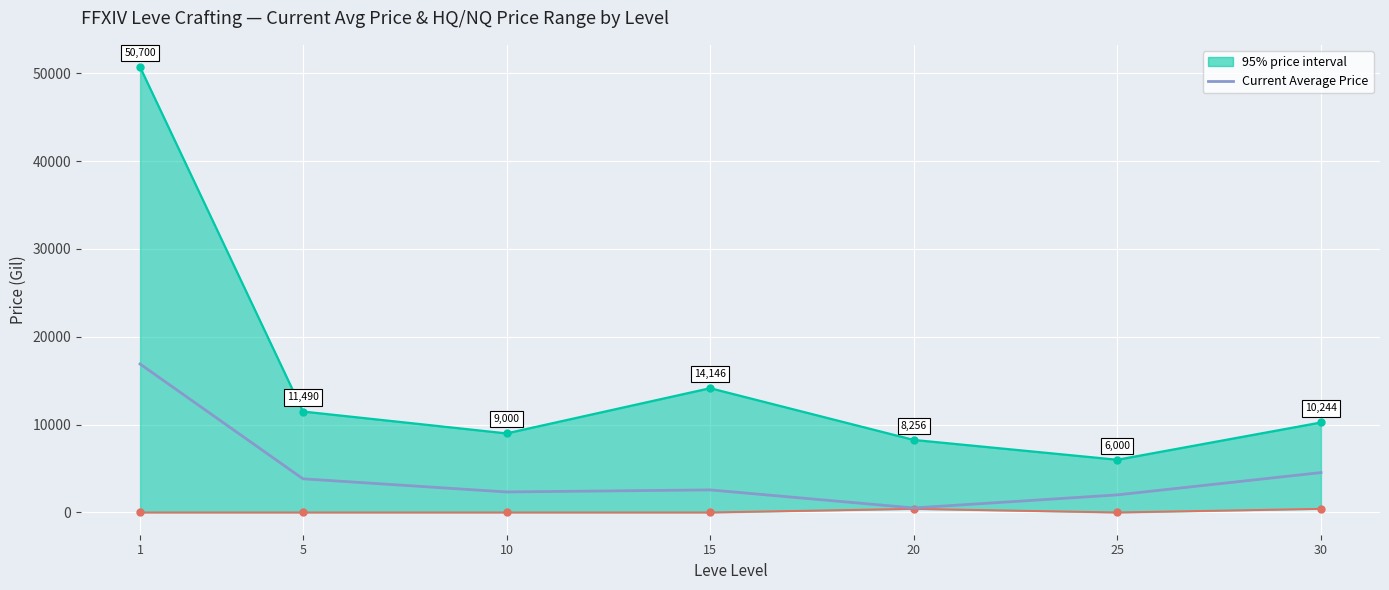

What is the average value?

4669